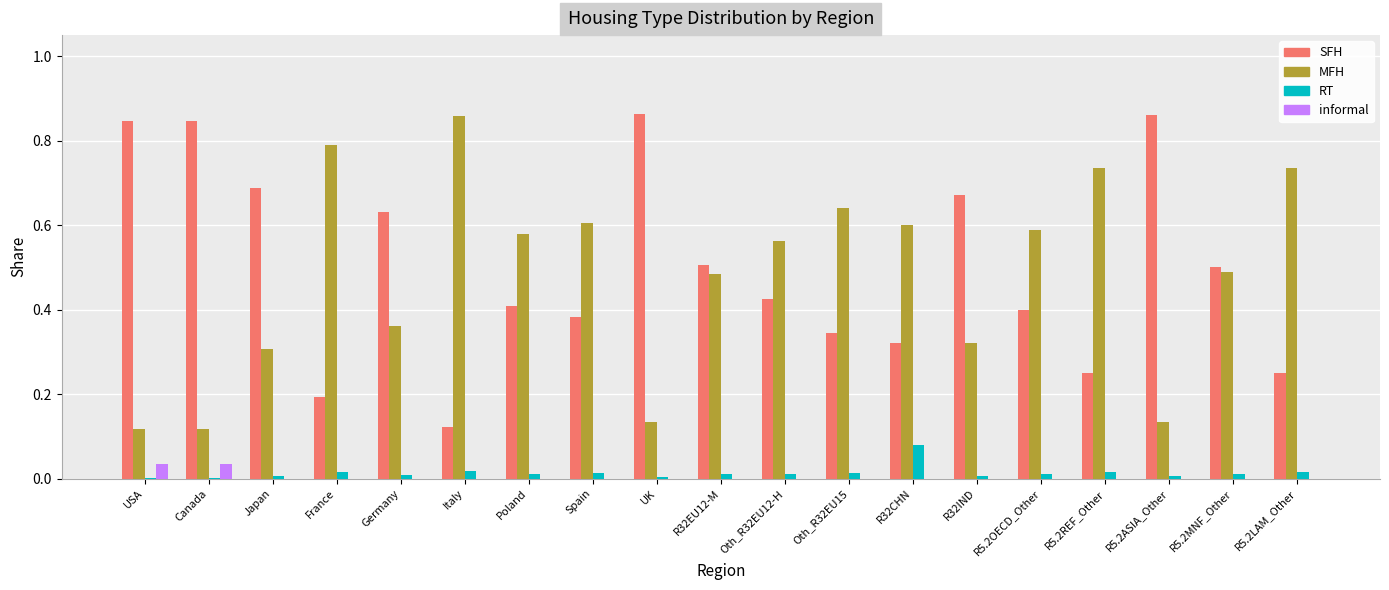

The informal series shows 0.0 at Spain. True or false?

True